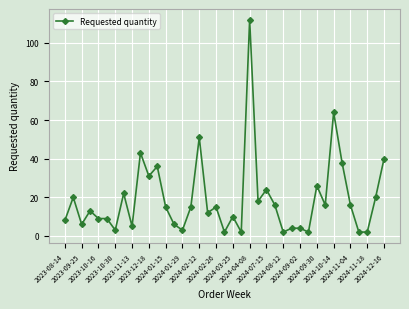

True or false: there are more than 2 points higher than both neighbors.

True